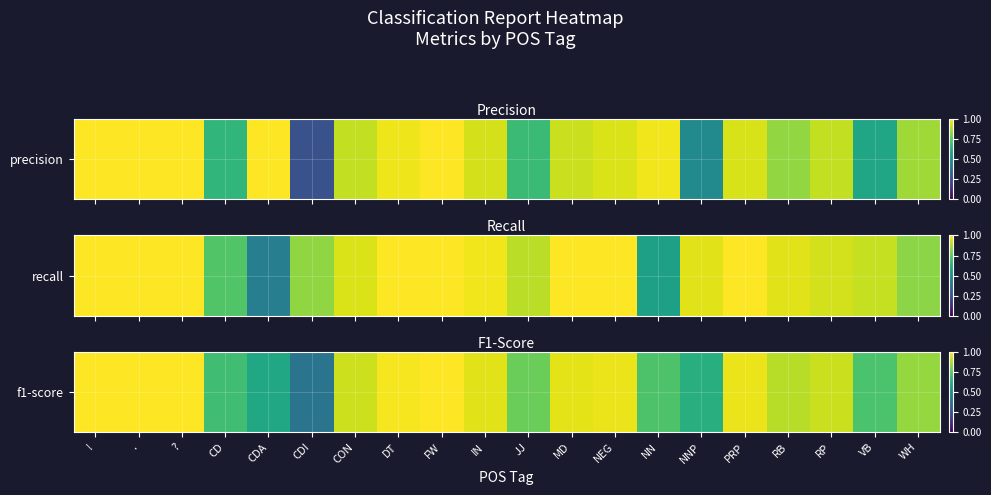

The value at FW is 1.5. True or false?

False